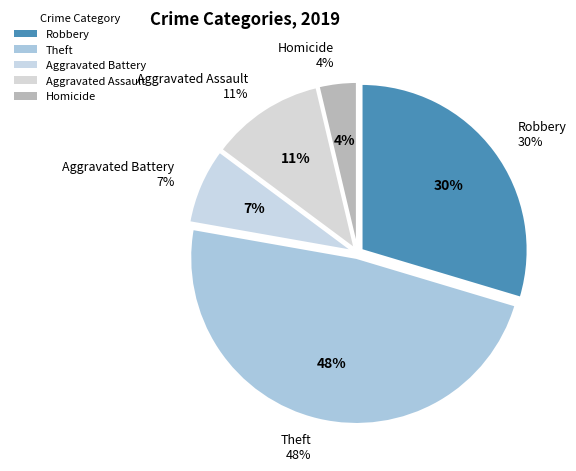

What percentage is NOT represented by Aggravated Assault?

88.9%